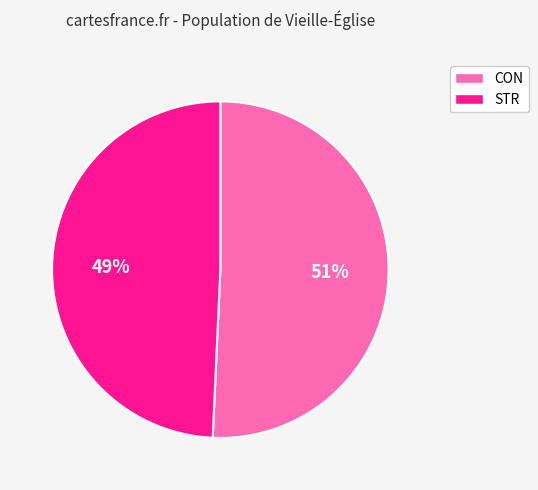

To the nearest percent, what percentage of the pie is CON?

51%